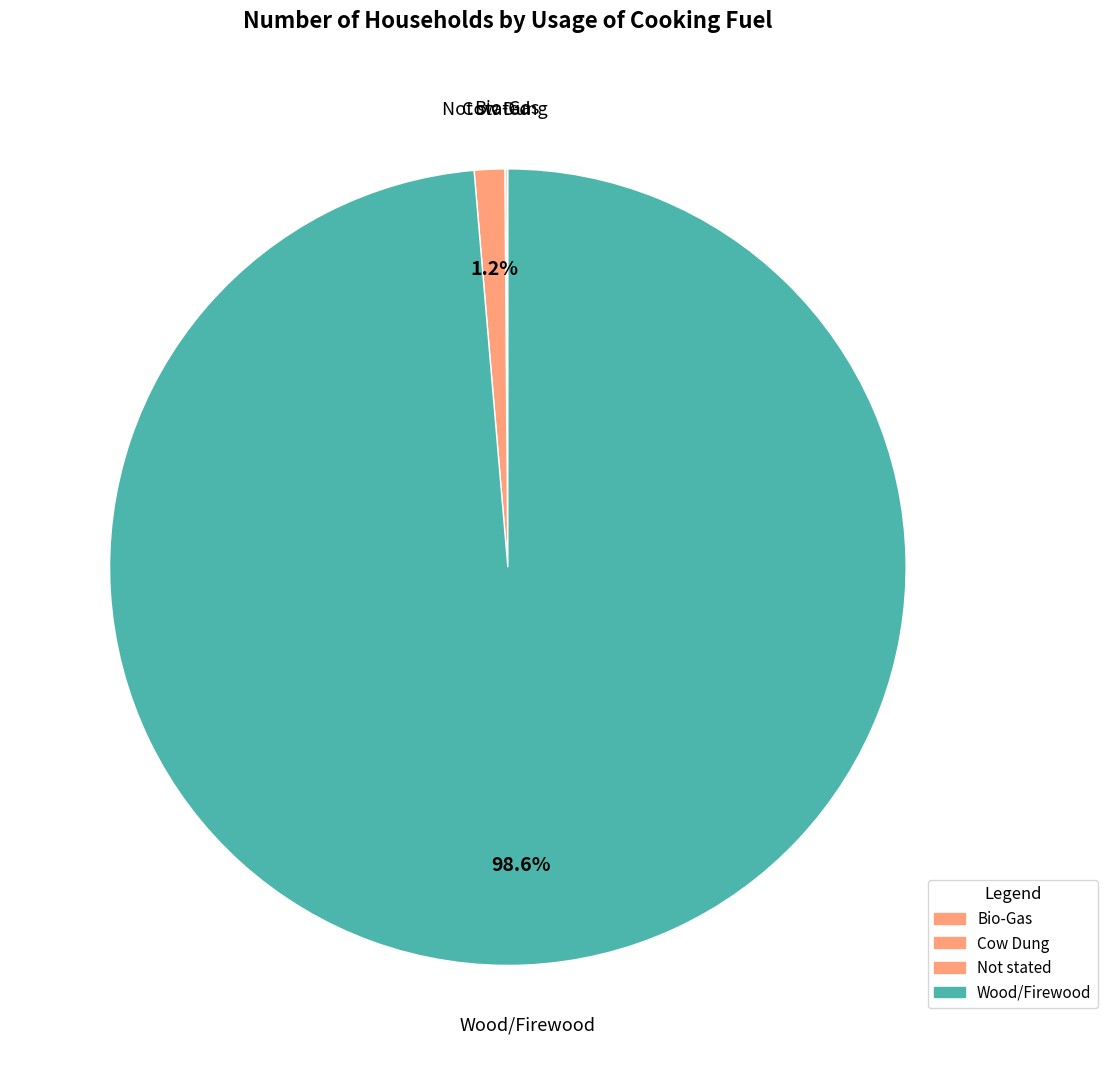

Count the number of slices in the pie.

4